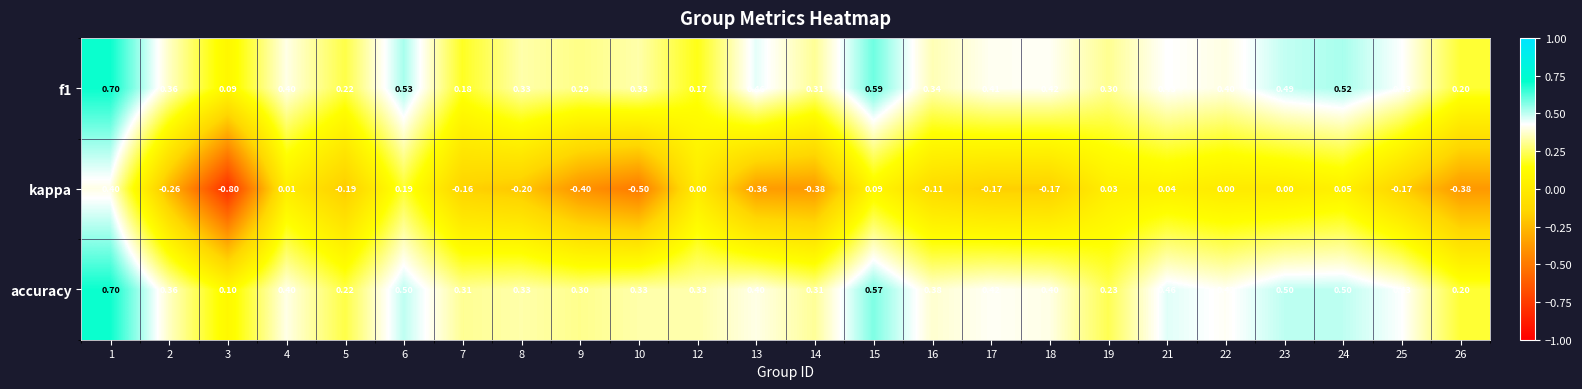

At which category is the sum across all series the highest?

1